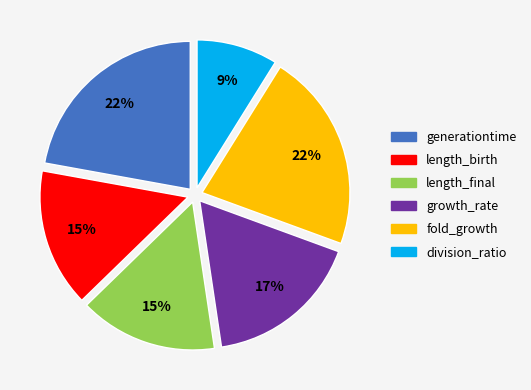

Is it true that division_ratio is 9% of the pie?

True